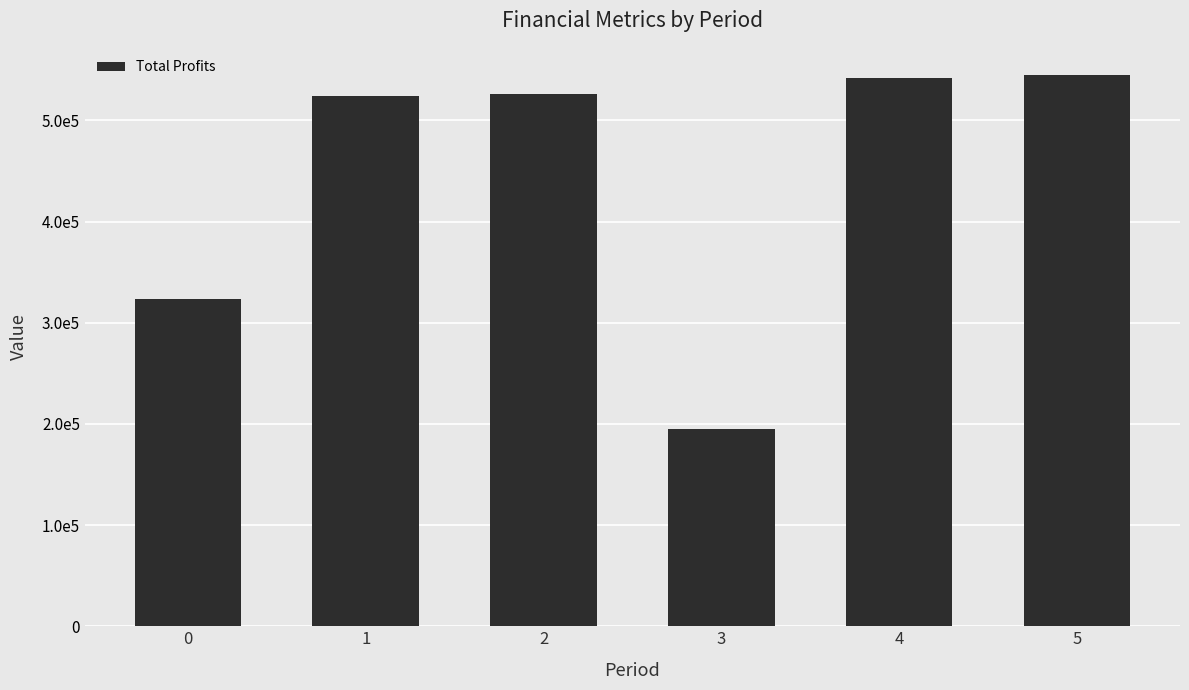

List the labels in order of value, largest first.

5, 4, 2, 1, 0, 3